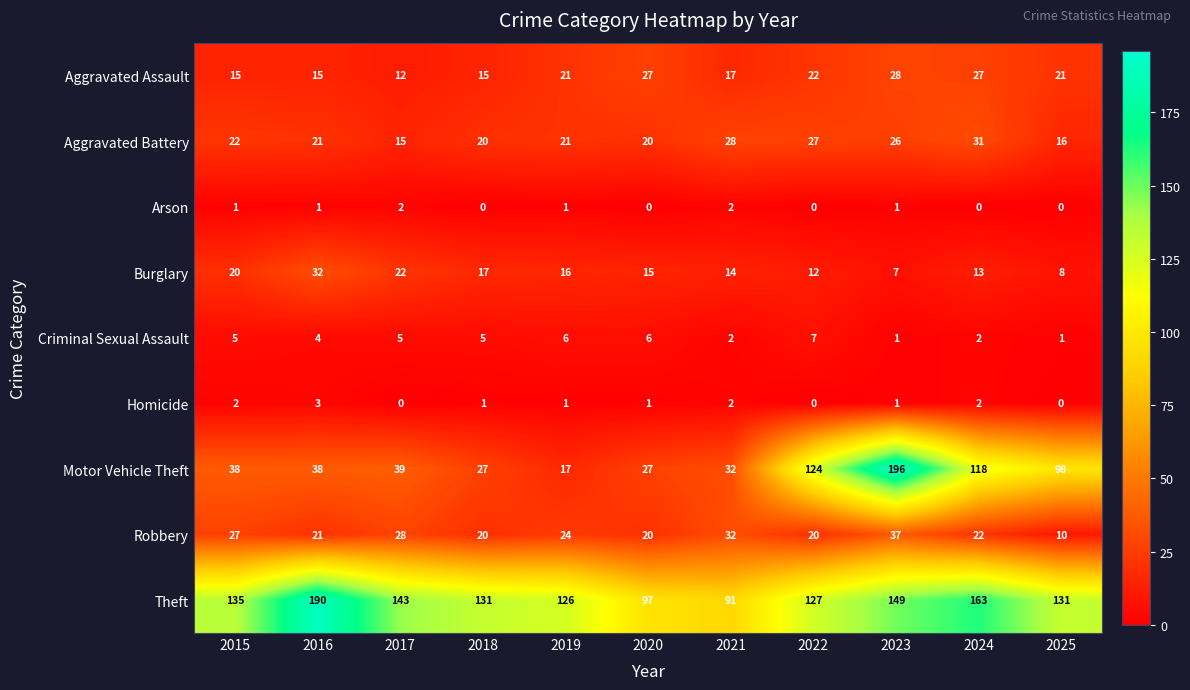

What is the difference between the maximum and second lowest values in the Robbery series?

17